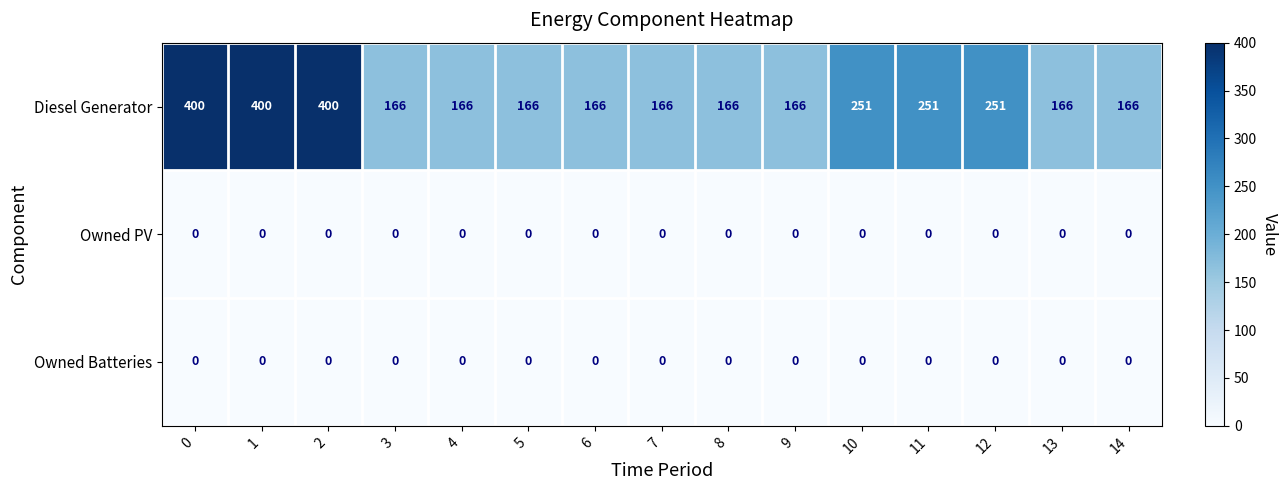

Which series changed the most between 4 and 11?

Diesel Generator